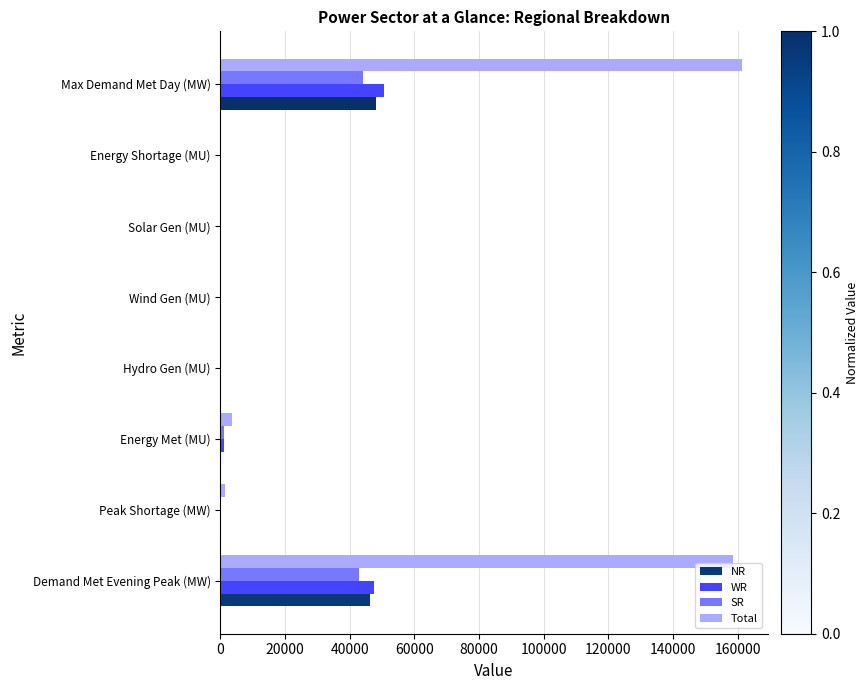

What is the maximum value for NR?

48089.0